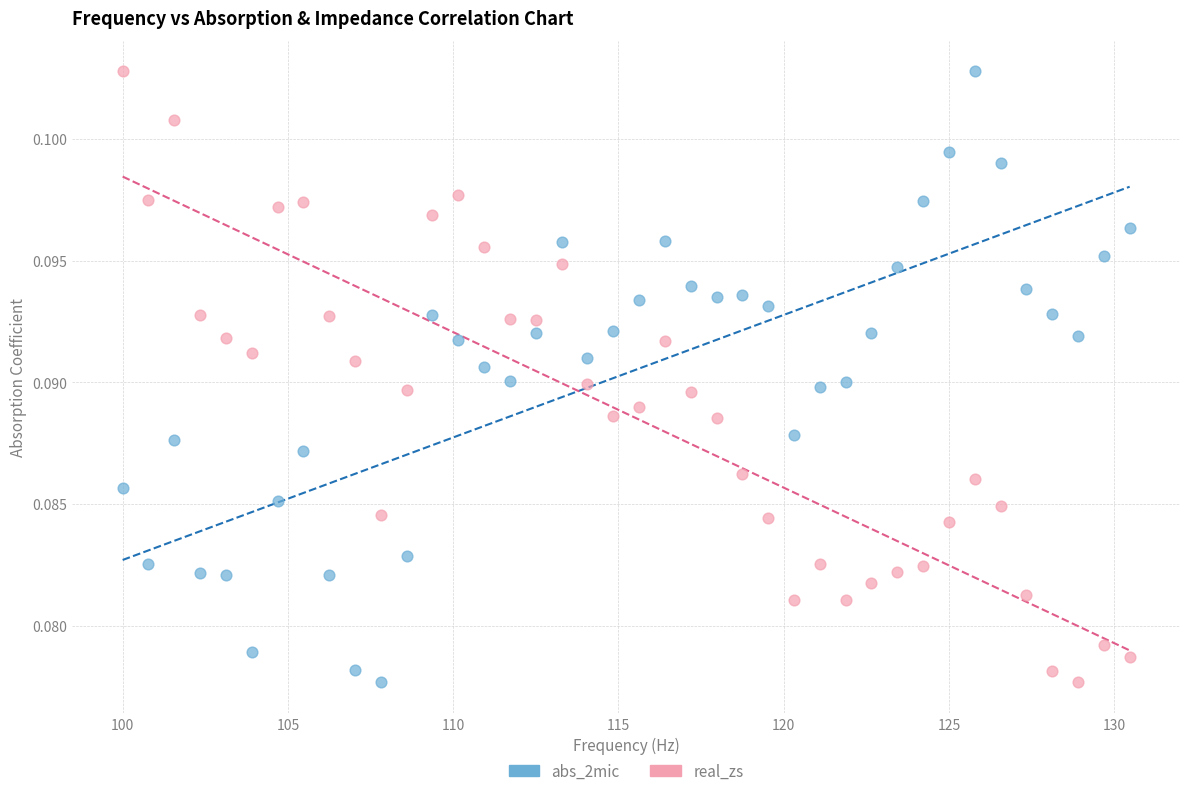

Across all data points, what is the range of X values (max minus min)?

30.5